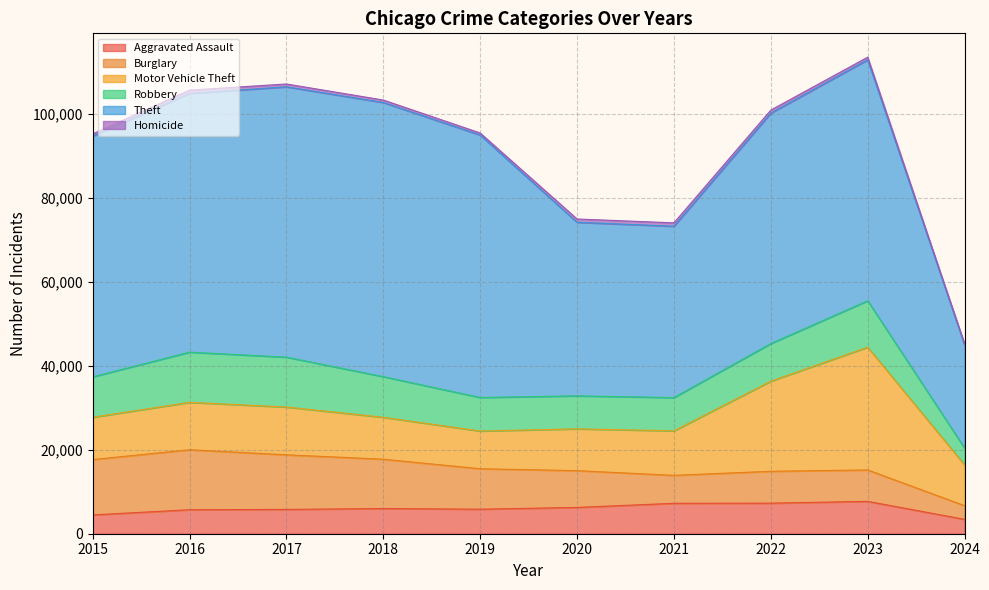

The Aggravated Assault series shows 10169 at 2021. True or false?

False